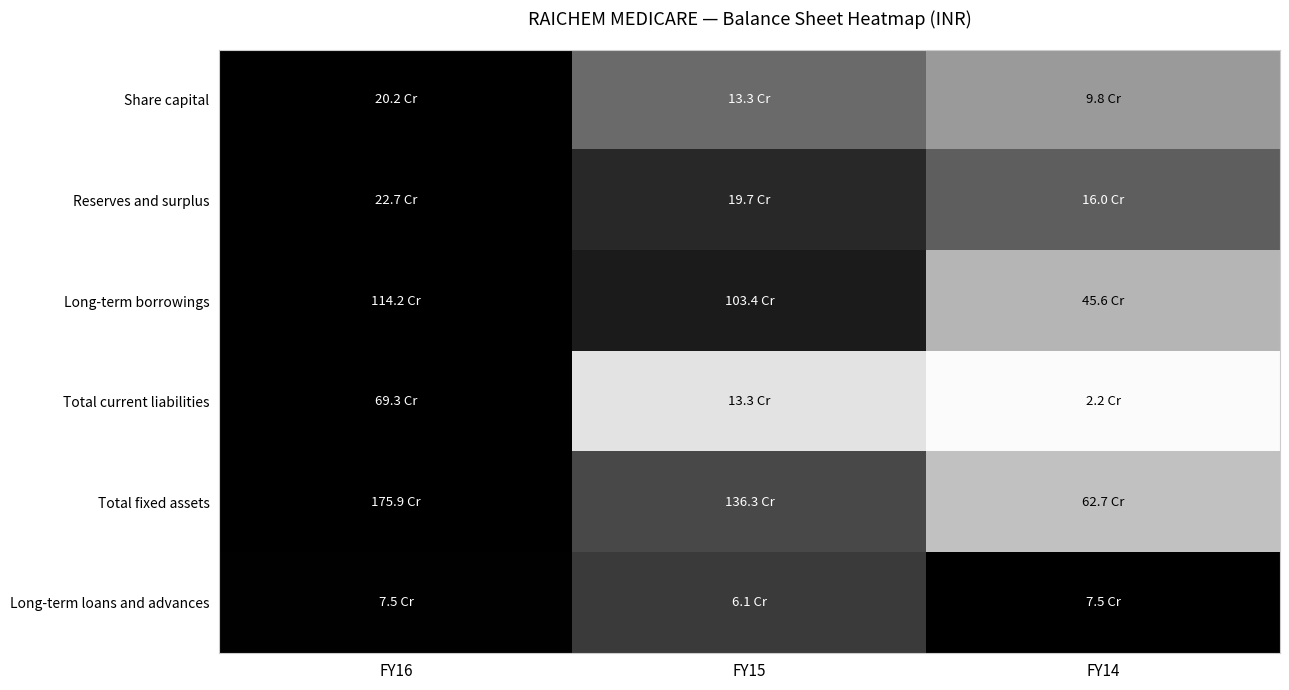

What is the spread (max minus min) of values at FY15?

0.7